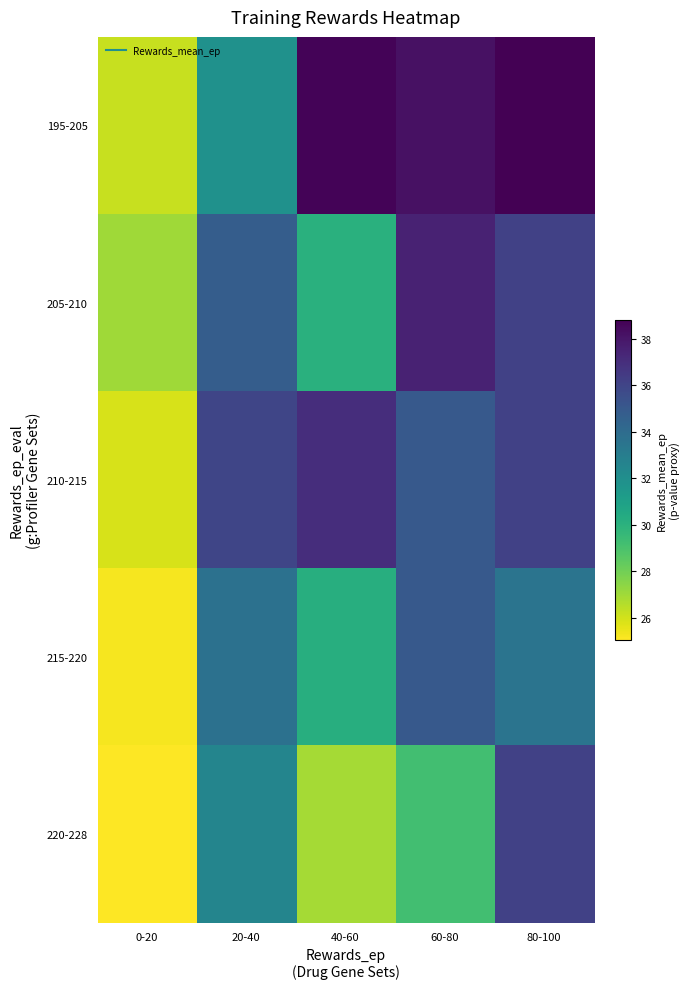

List the series in order of their overall mean, lowest first.

220-228, 215-220, 205-210, 210-215, 195-205